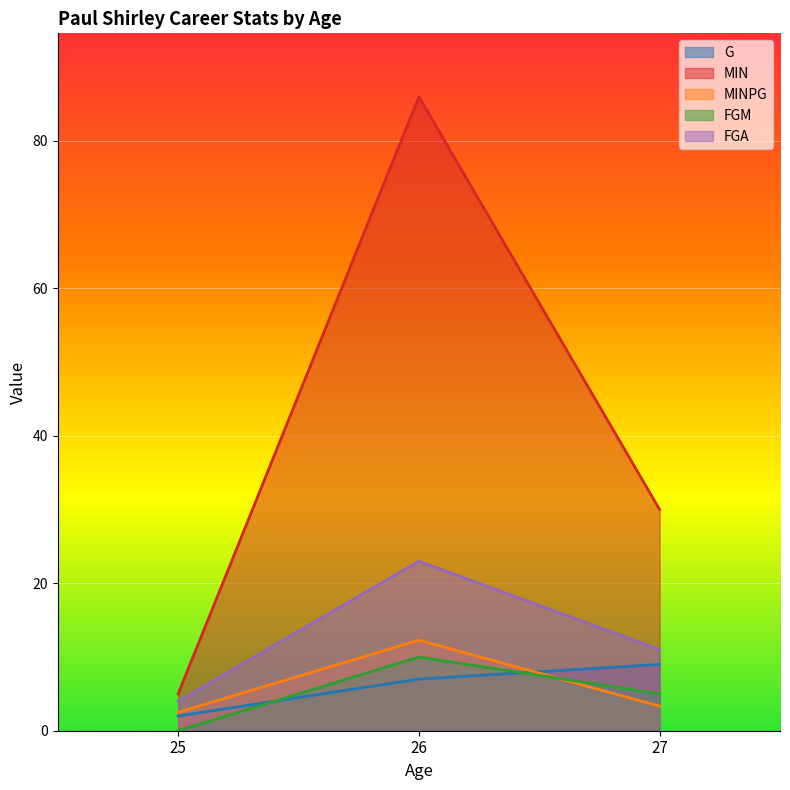

Read the FGA value at 27.

11.0